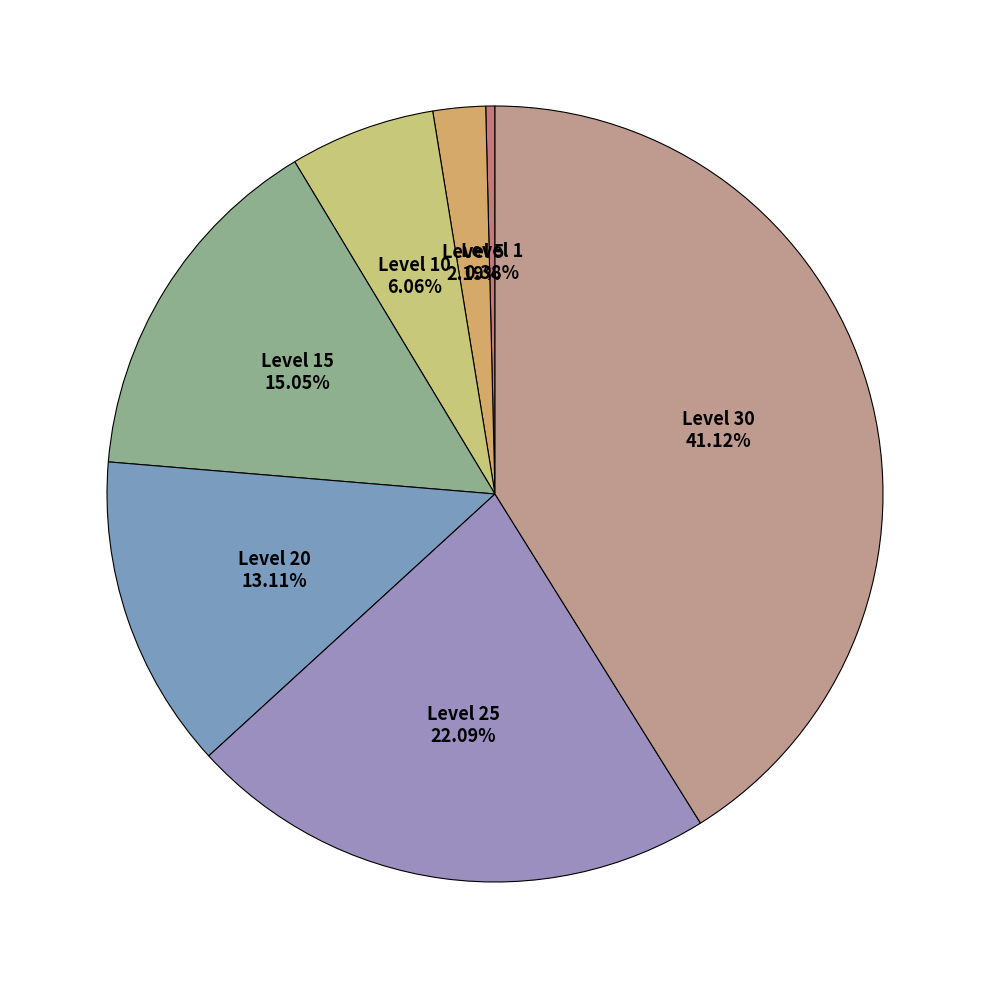

How many slices are in this pie chart?

7